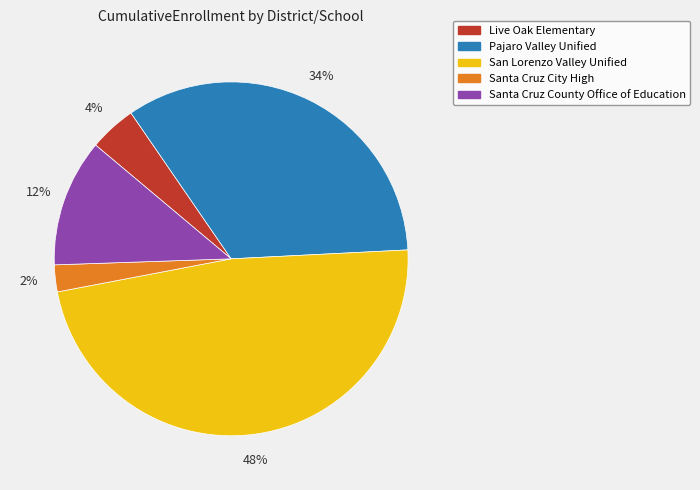

To the nearest percent, what percentage of the pie is Pajaro Valley Unified?

34%